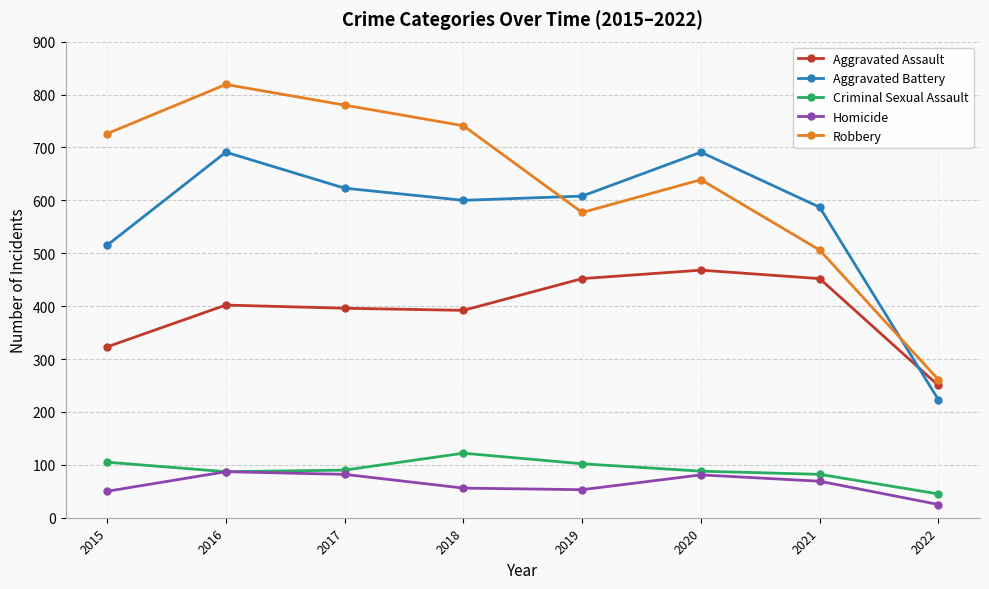

Which category has the highest value across all series?

2016